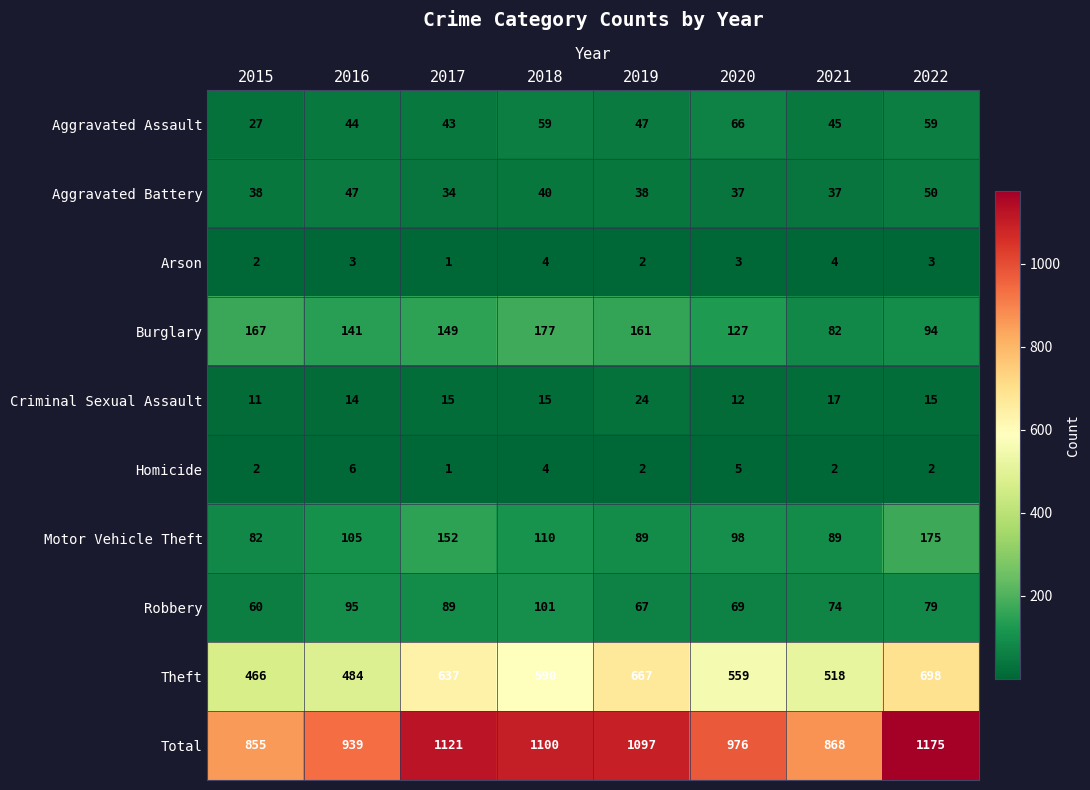

True or false: Burglary has a value of 285 at 2015.

False